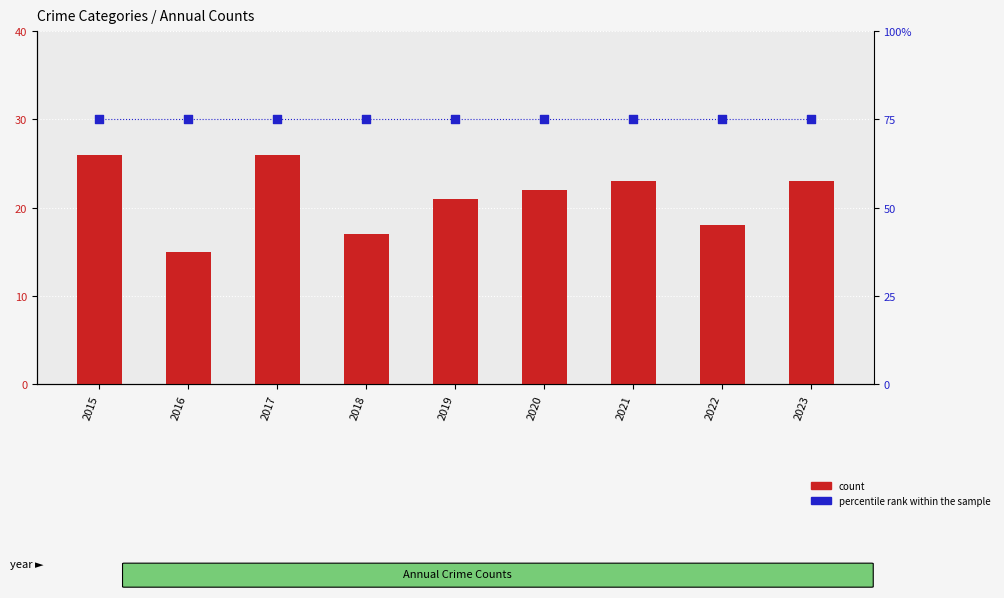

Which series has the widest spread of Y values?

count